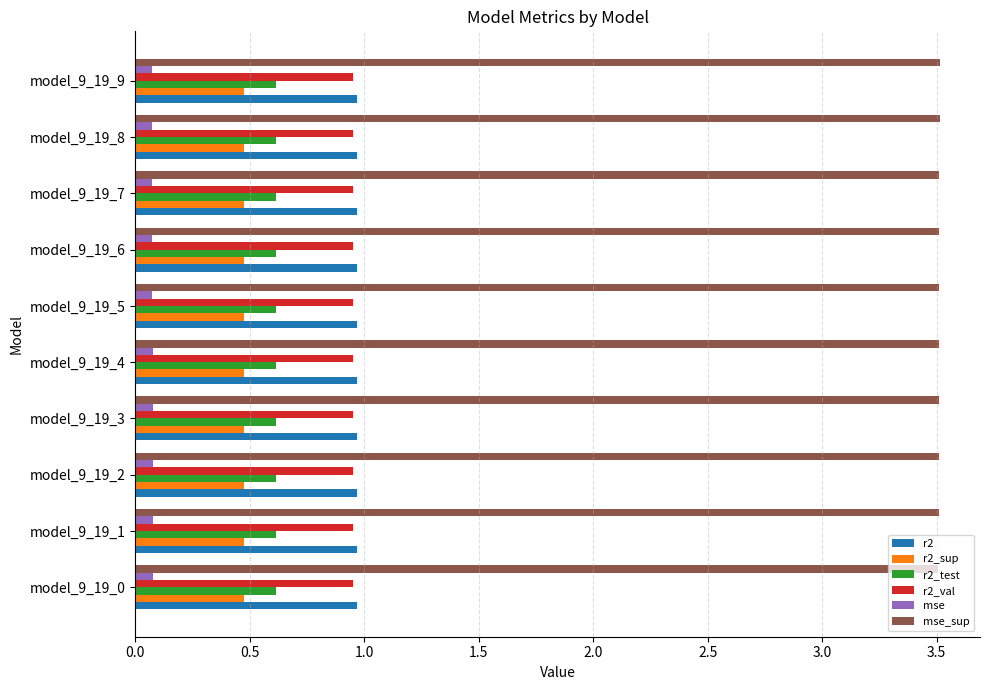

What is the maximum value shown in the chart?

3.5